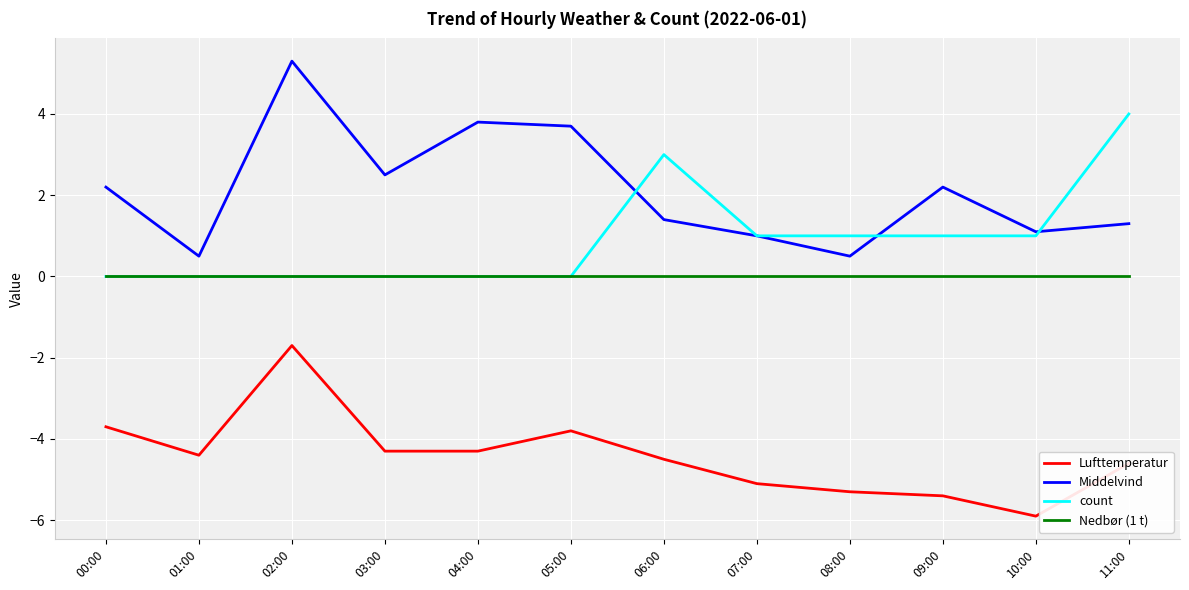

At which label does Lufttemperatur first exceed -4?

00:00